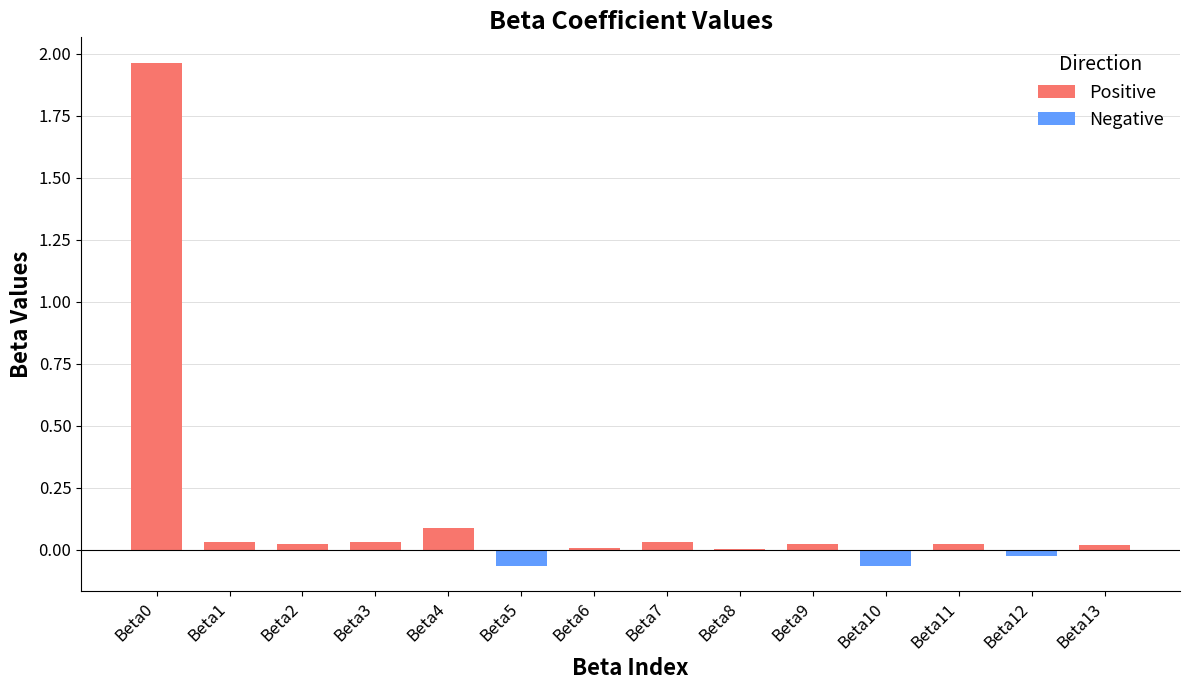

At which label does Negative reach its peak?

Beta0